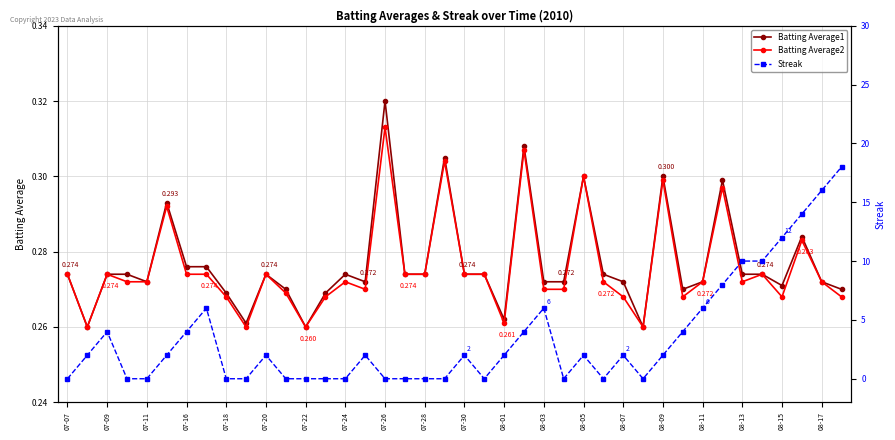

Which series has the widest spread of values?

Streak